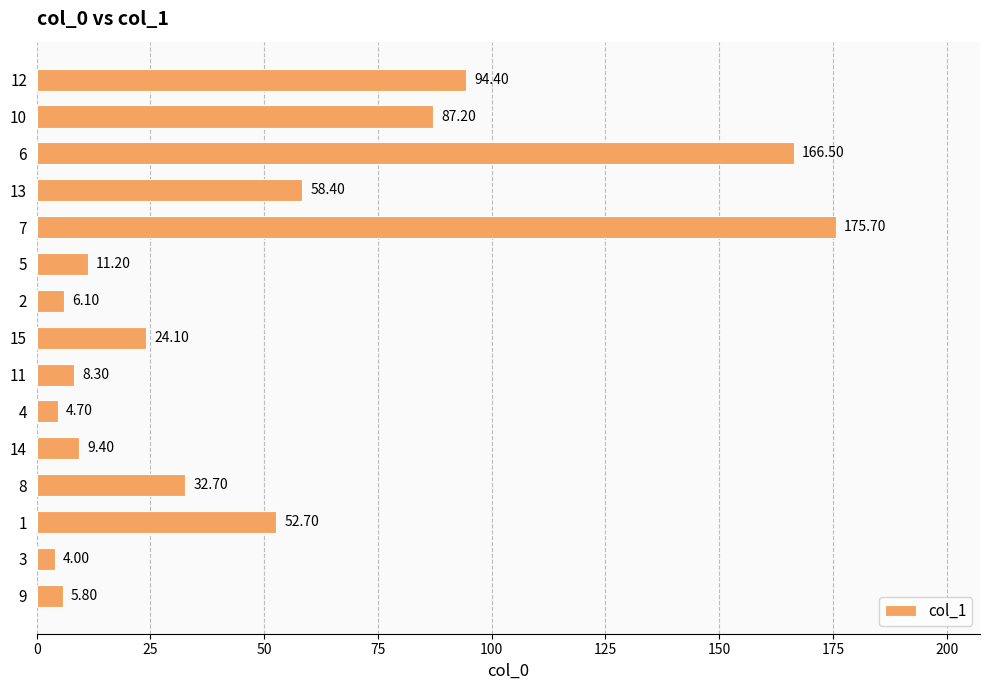

Which category has the highest value across all series?

7